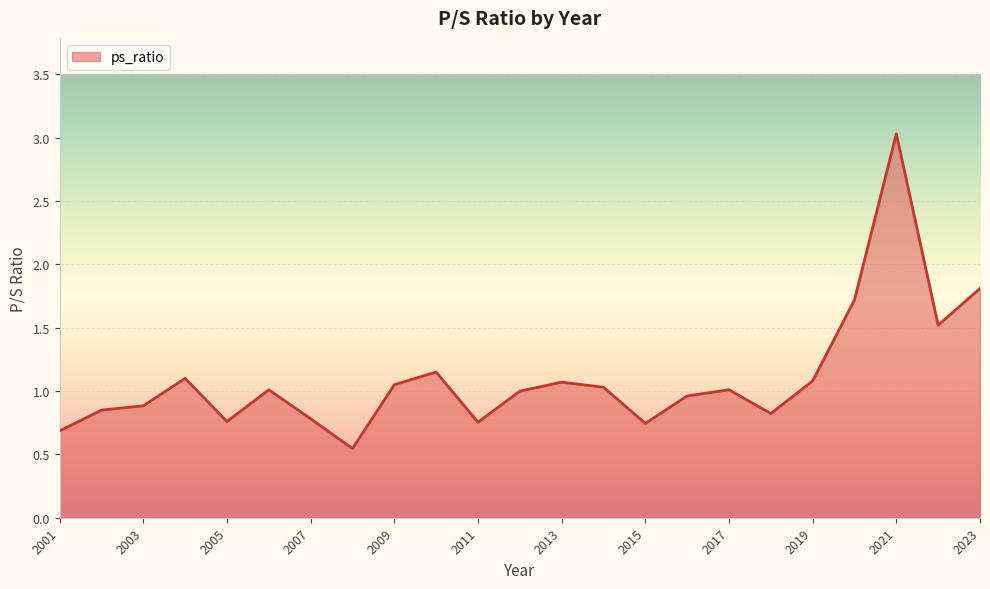

What is the maximum value shown in the chart?

3.0